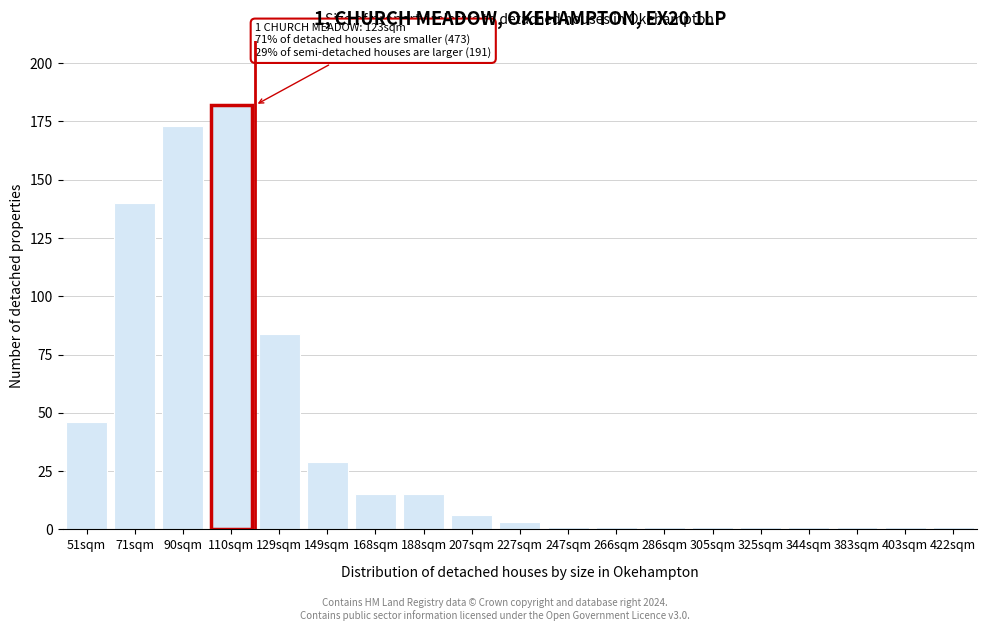

Reading left to right, list all the values displayed in this chart.

46	140	173	182	84	29	15	15	6	3	1	1	1	1	1	1	1	1	1